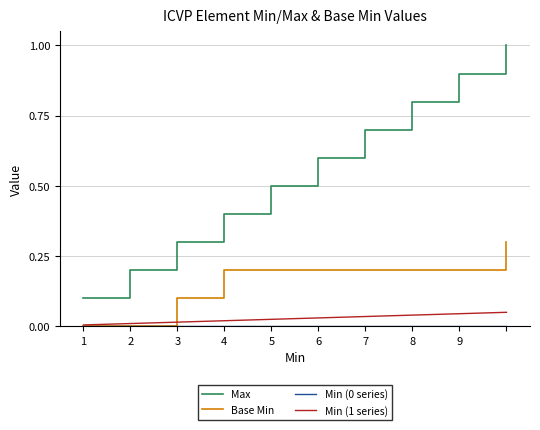

True or false: Base Min and Max intersect in this chart.

False